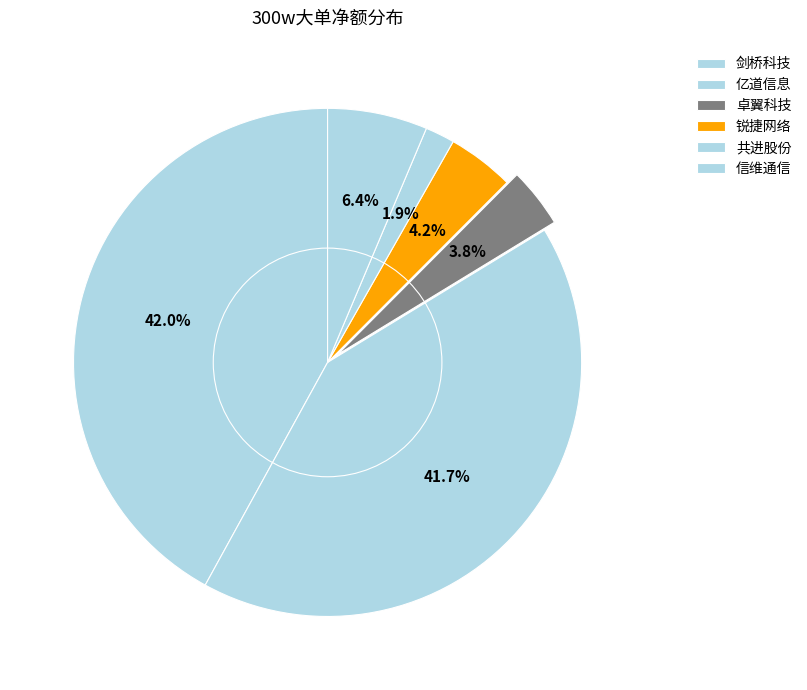

Rank the categories by value from highest to lowest.

剑桥科技, 亿道信息, 信维通信, 锐捷网络, 卓翼科技, 共进股份